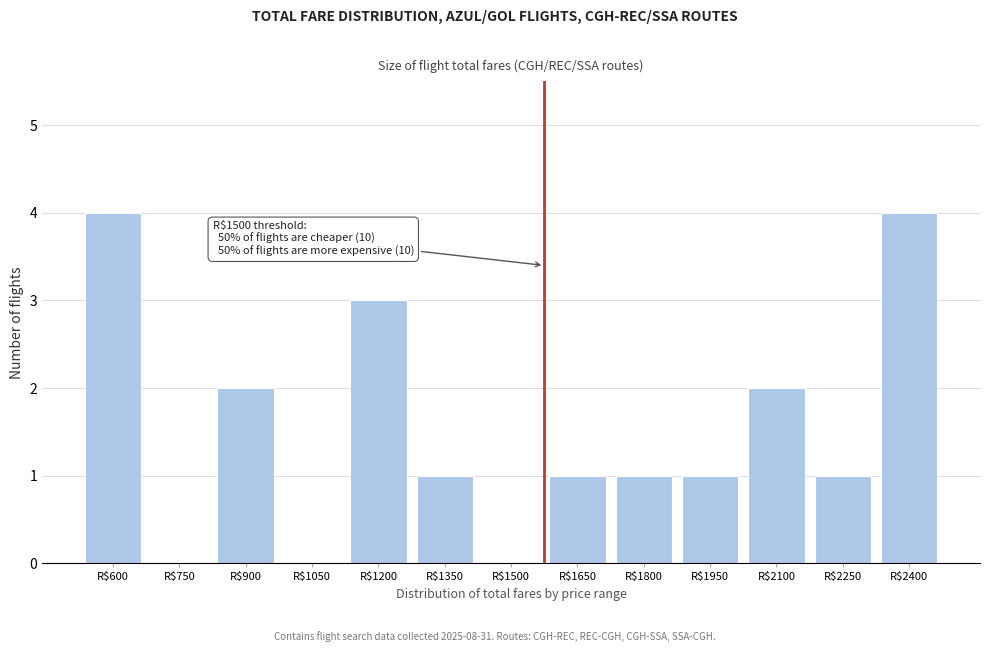

What is the greatest value displayed?

4